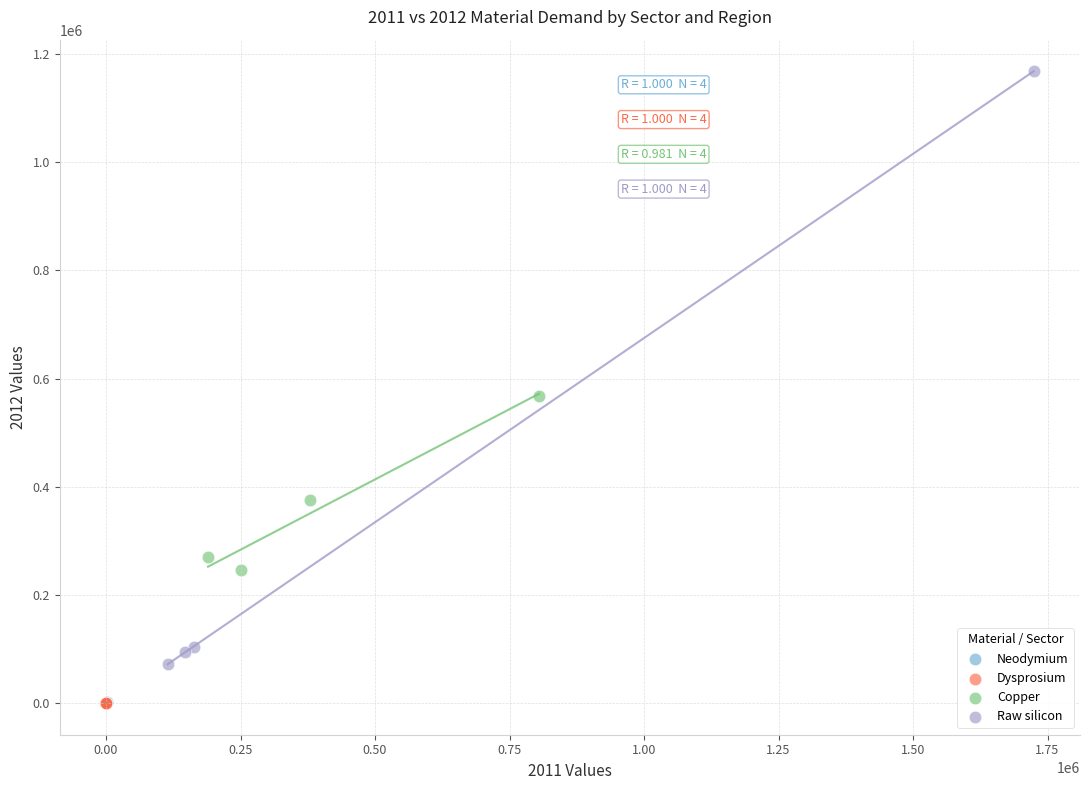

Which series reaches the maximum Y coordinate?

Raw silicon